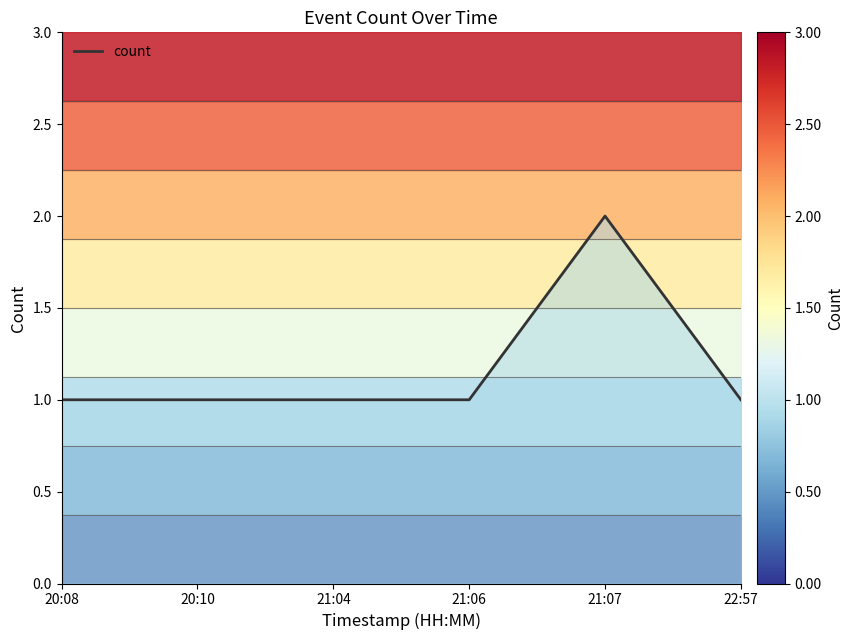

Which label corresponds to the largest value in the chart?

21:07